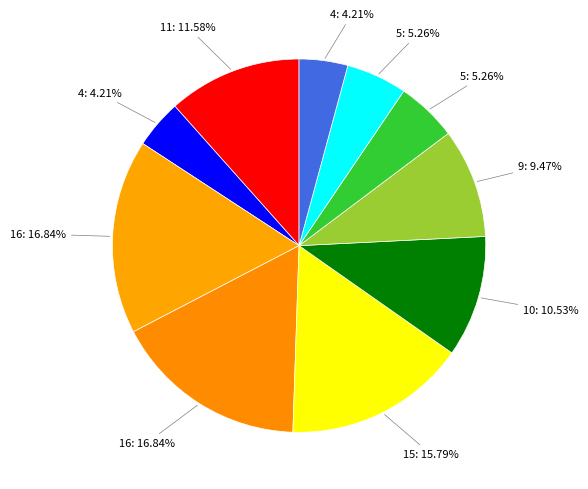

To the nearest percent, what is the difference between the largest and smallest slice percentages?

13%